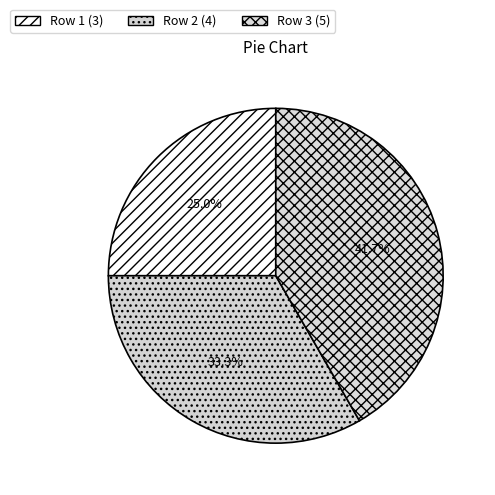

Which has a higher value, Row 1 or Row 3?

Row 3